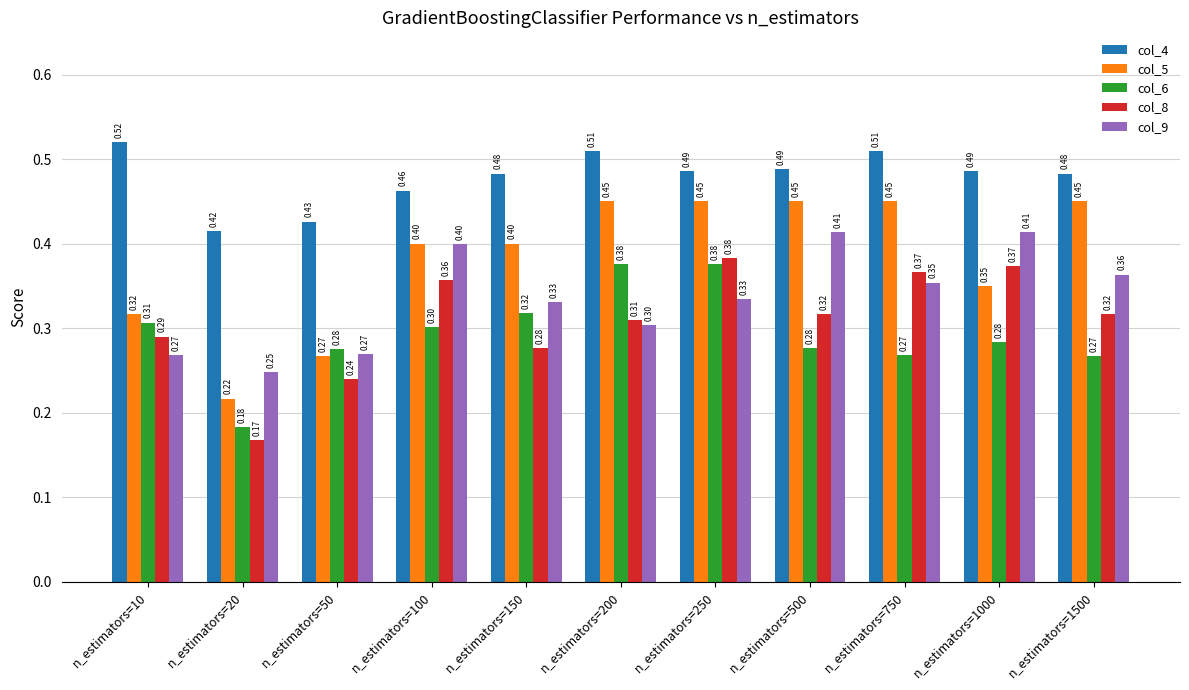

Which series has the widest spread of values?

col_5